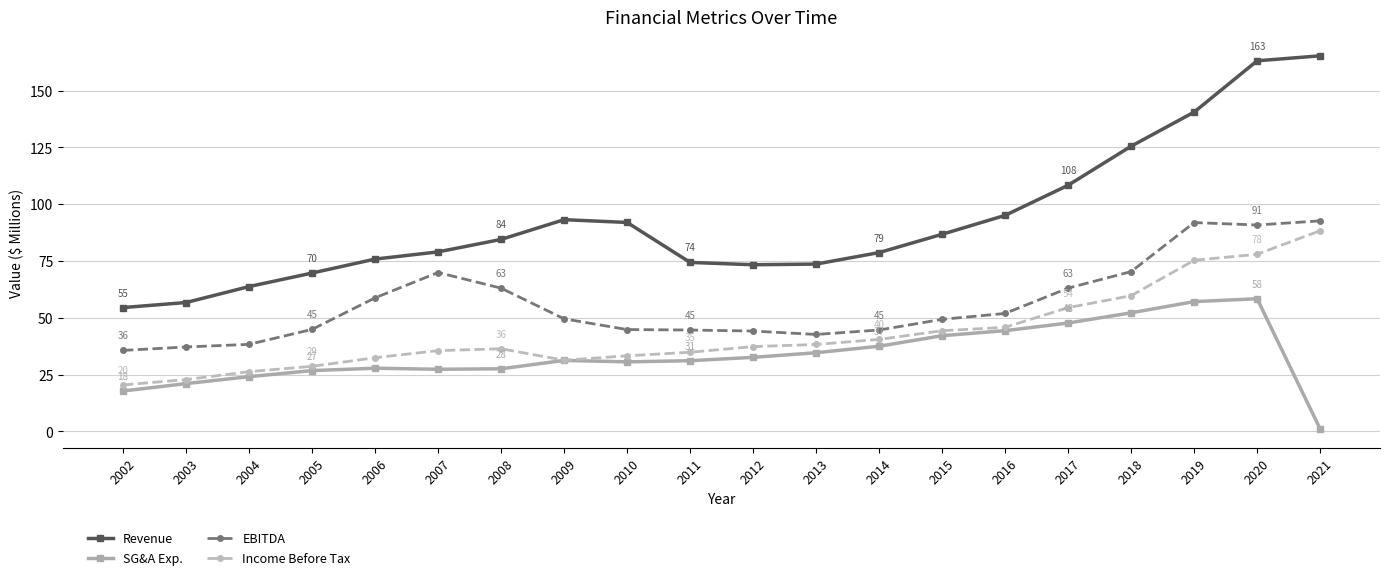

The Revenue series shows 92.0 at 2010. True or false?

True